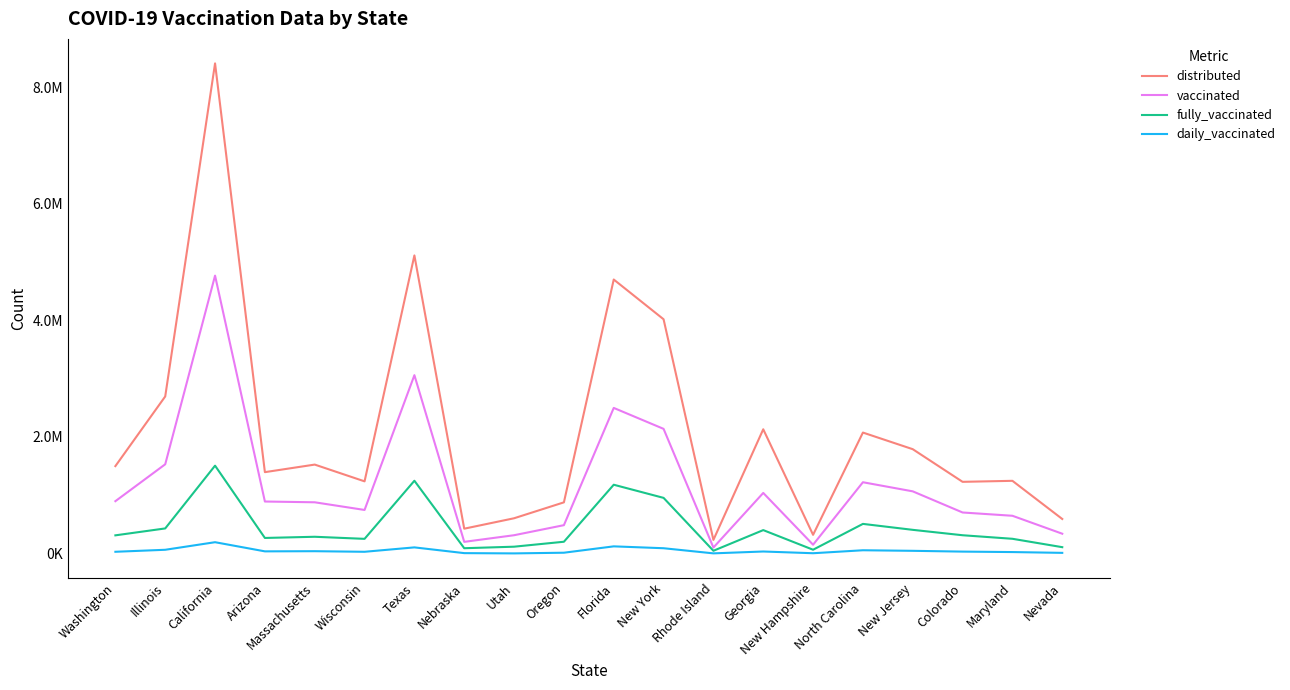

True or false: fully_vaccinated and distributed intersect in this chart.

False